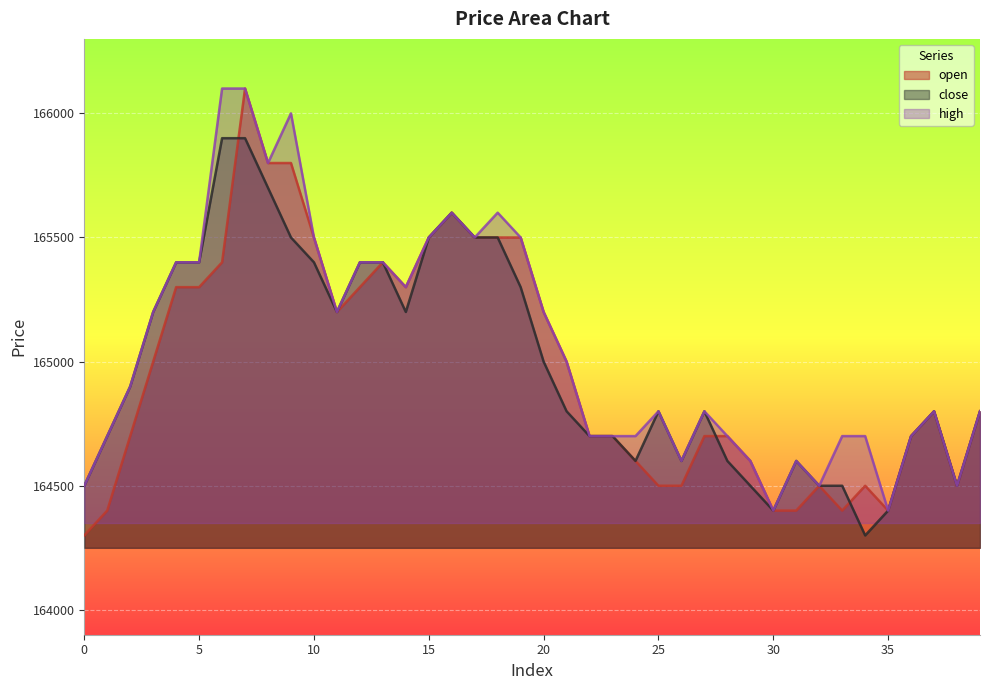

Which series has the largest total across all categories?

high